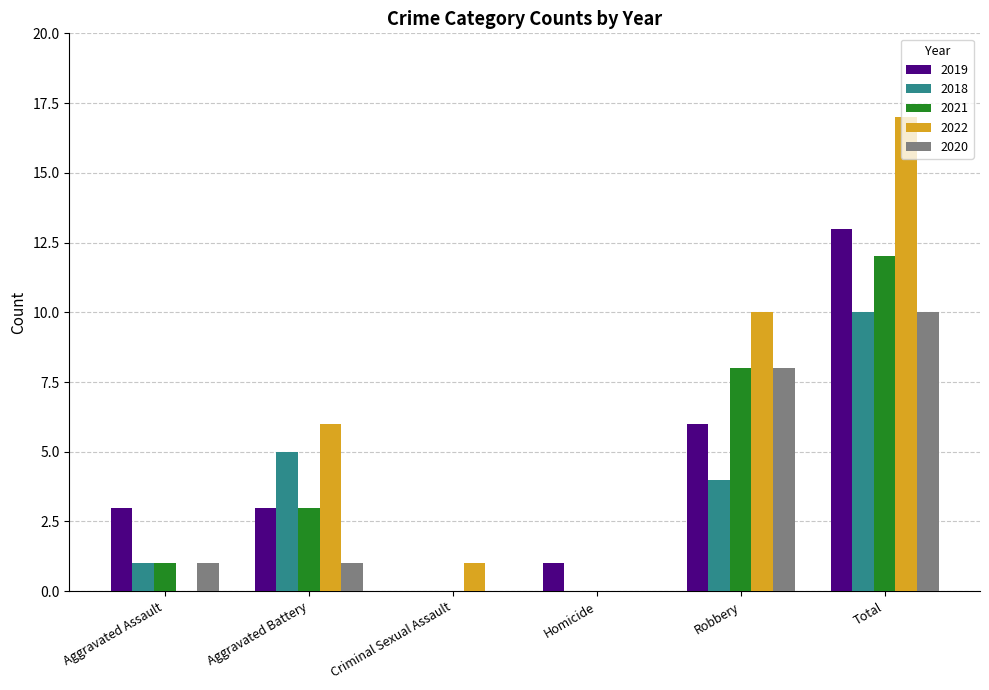

The value of 2022 at Aggravated Assault is 0. True or false?

True